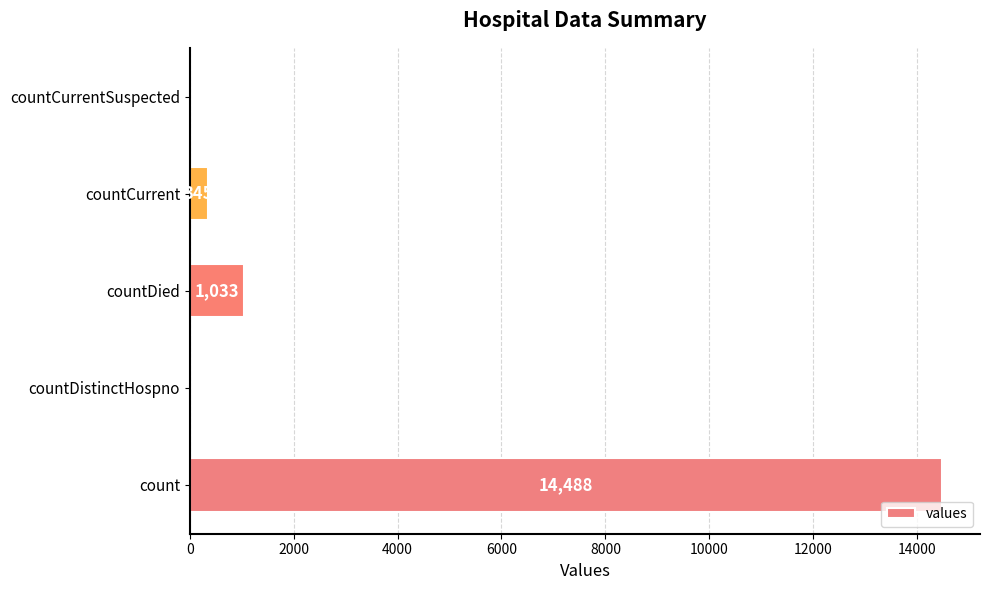

The value at countDistinctHospno is 9659. True or false?

False